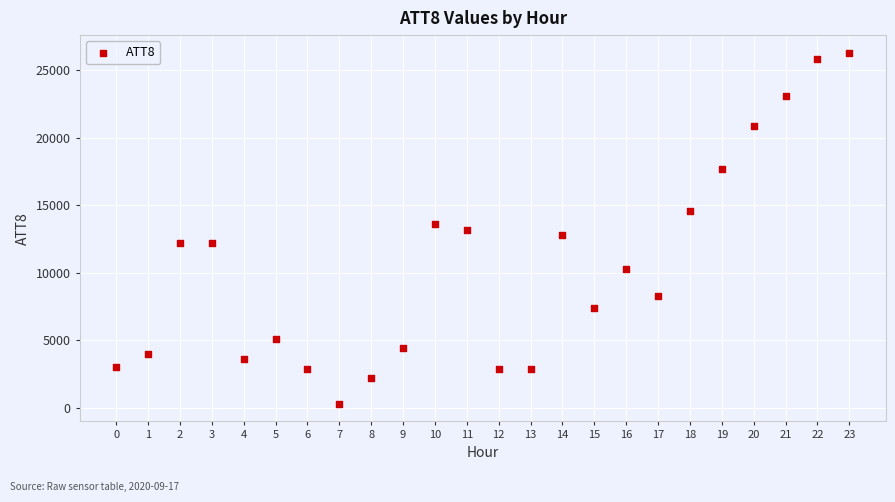

What is the range of Y values (max minus min)?

26000